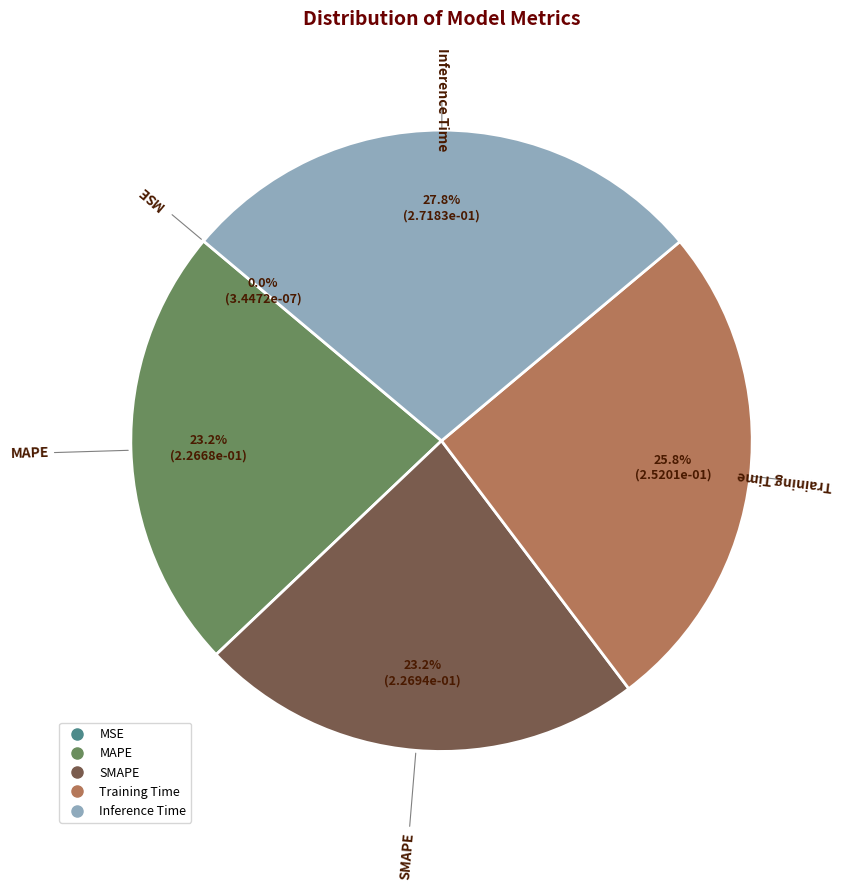

Which category has the biggest portion of the pie?

Inference Time